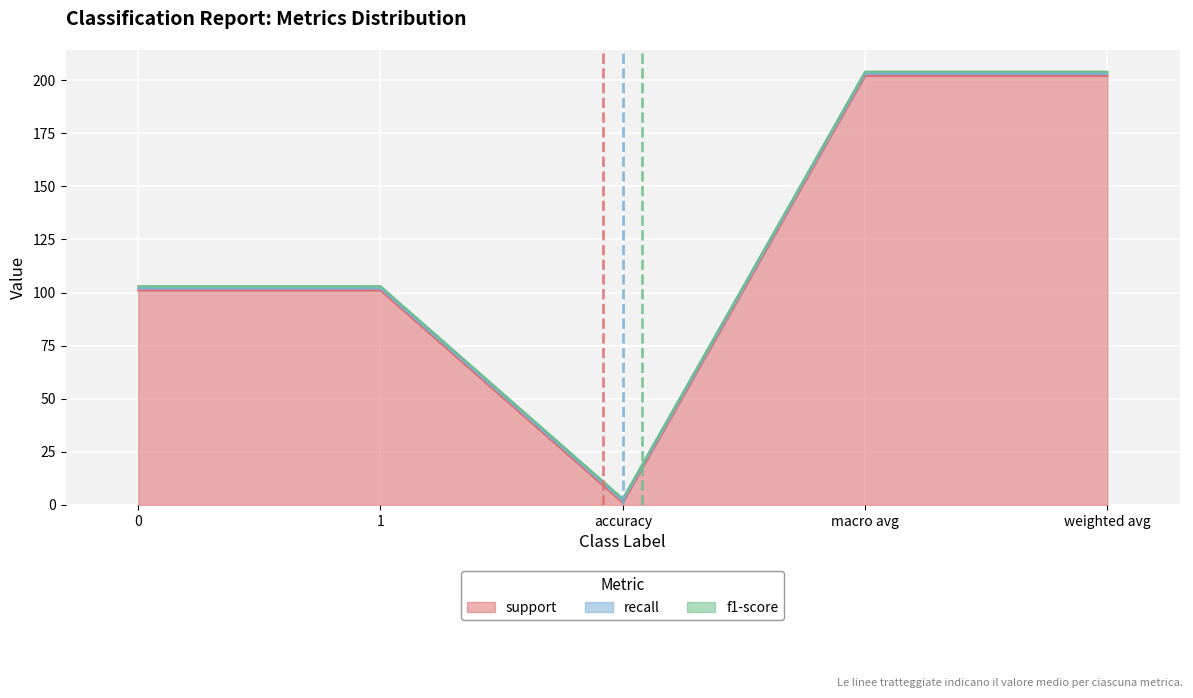

Which series has the largest range (max minus min)?

support